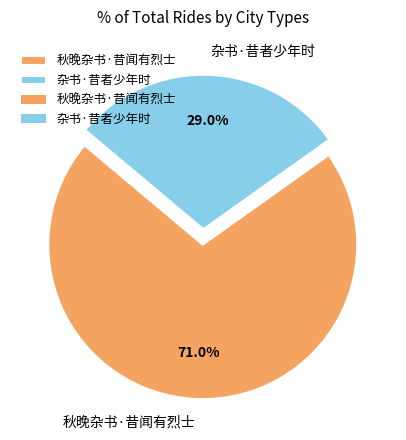

What portion of the pie excludes 杂书·昔者少年时?

71.0%